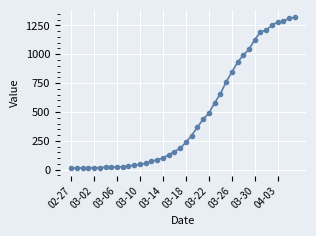

What is the maximum value shown in the chart?

1319